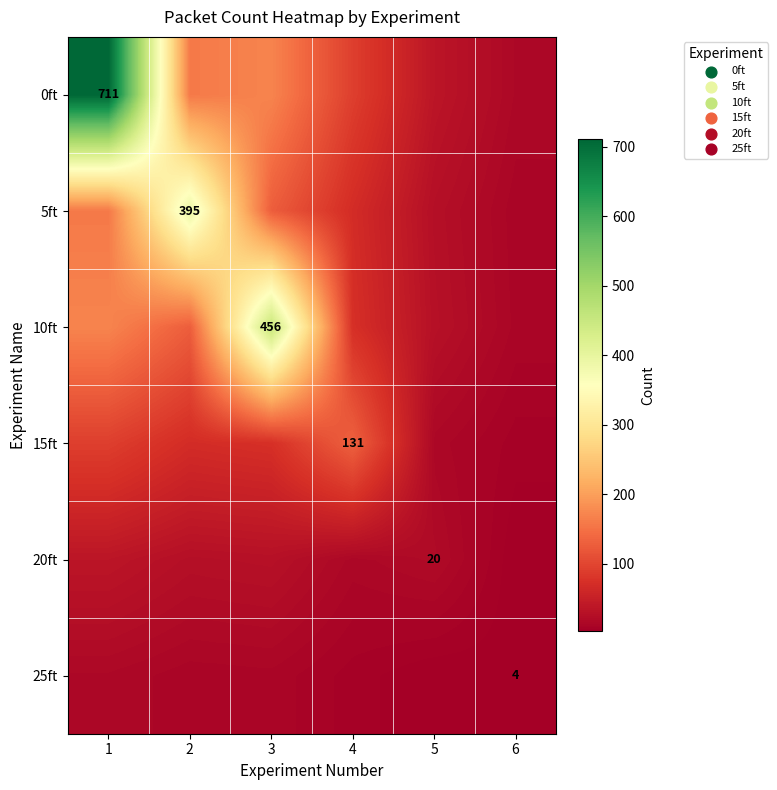

Where does the 0ft series first go above 158?

1